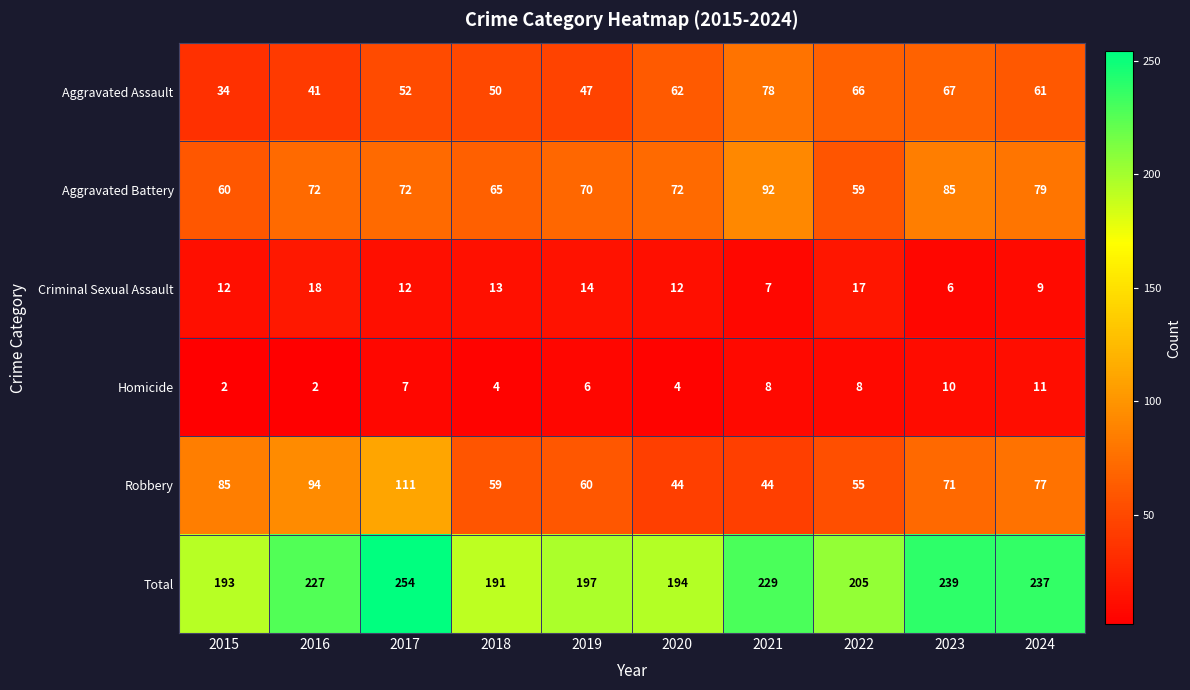

Which series changed the most between 2020 and 2021?

Total